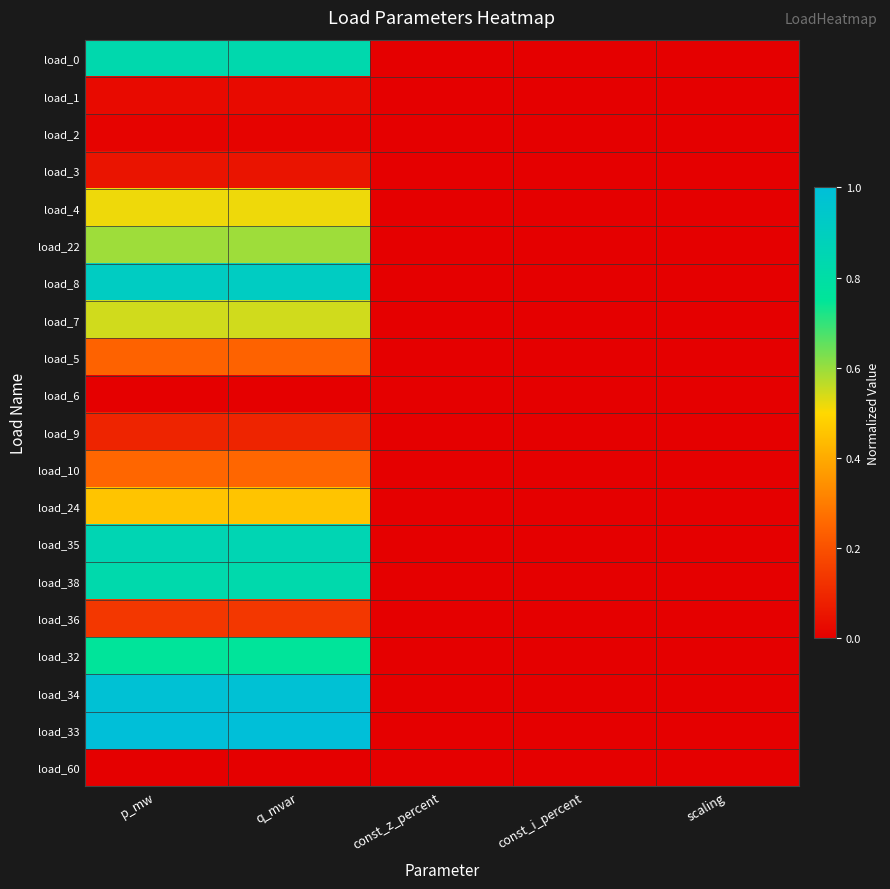

Which series has the largest range (max minus min)?

load_33